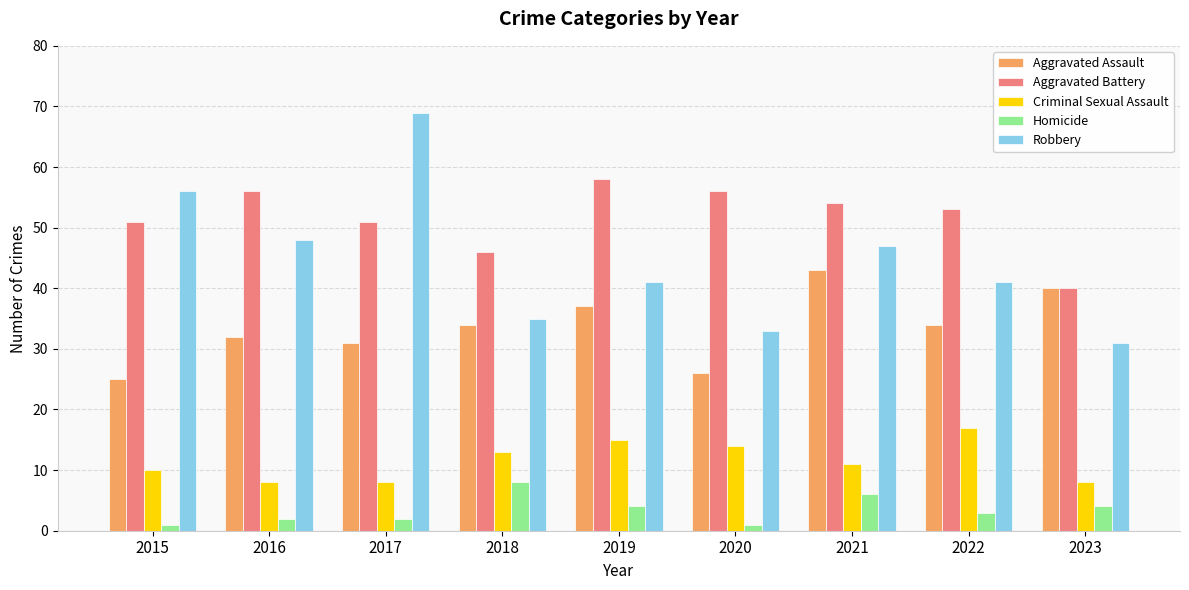

What is the difference between the highest and lowest values at 2022?

50